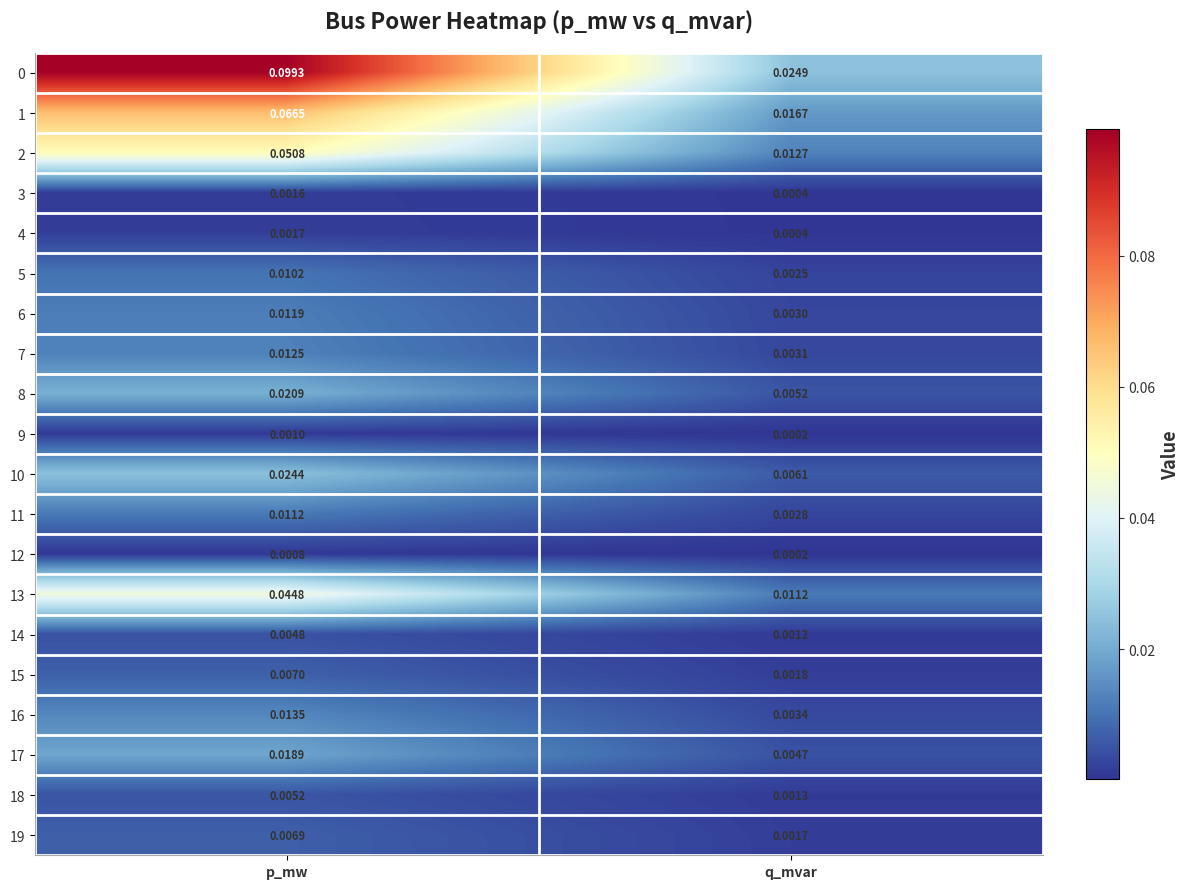

Is the value of 11 at p_mw greater than the value of 15 at p_mw?

Yes